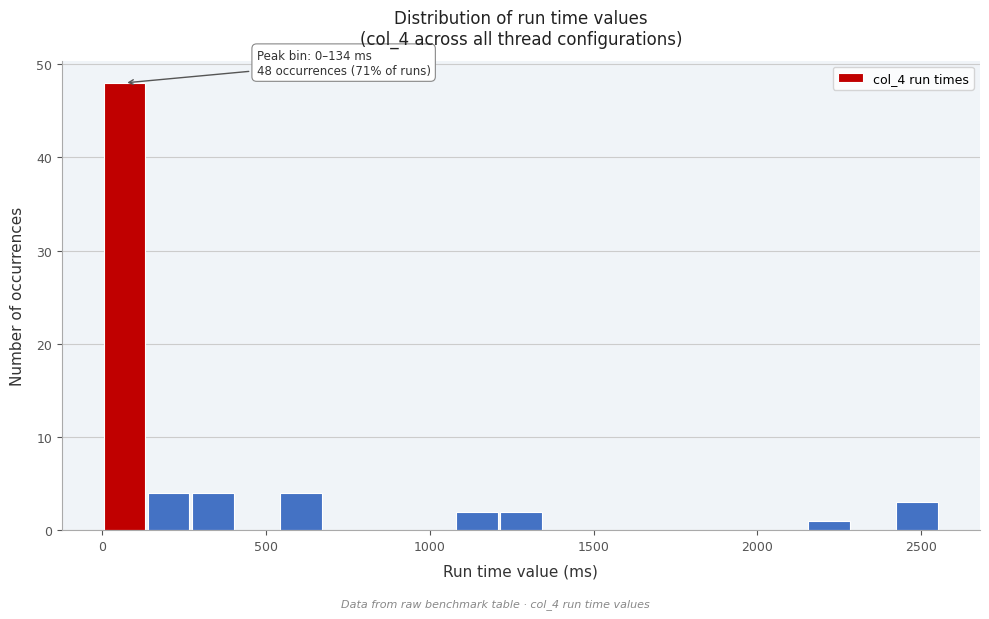

Read against the x-axis, roughly where is the centre of the tallest bar?

50